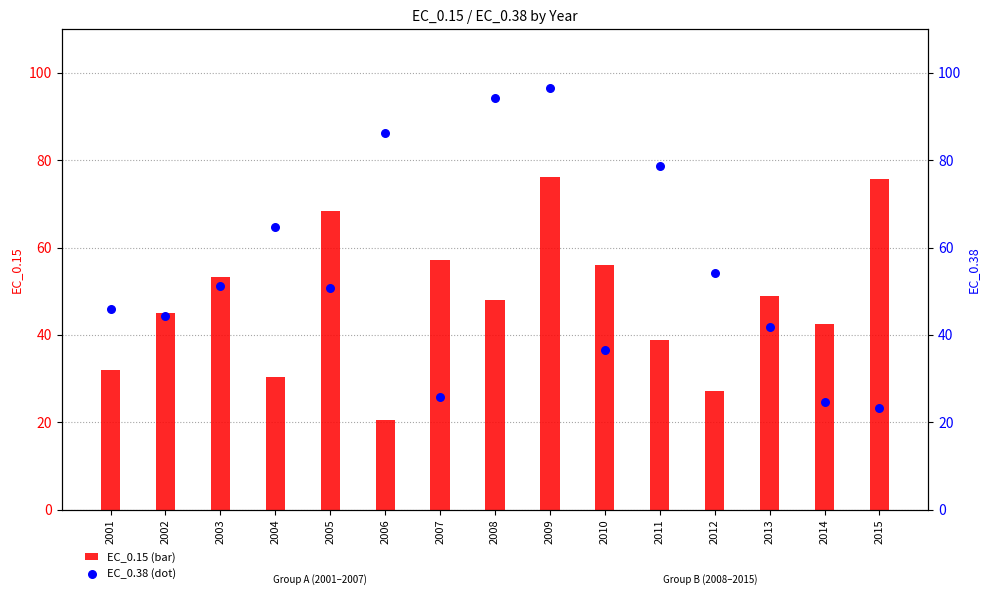

What is the total value across all series at 2007?

82.8